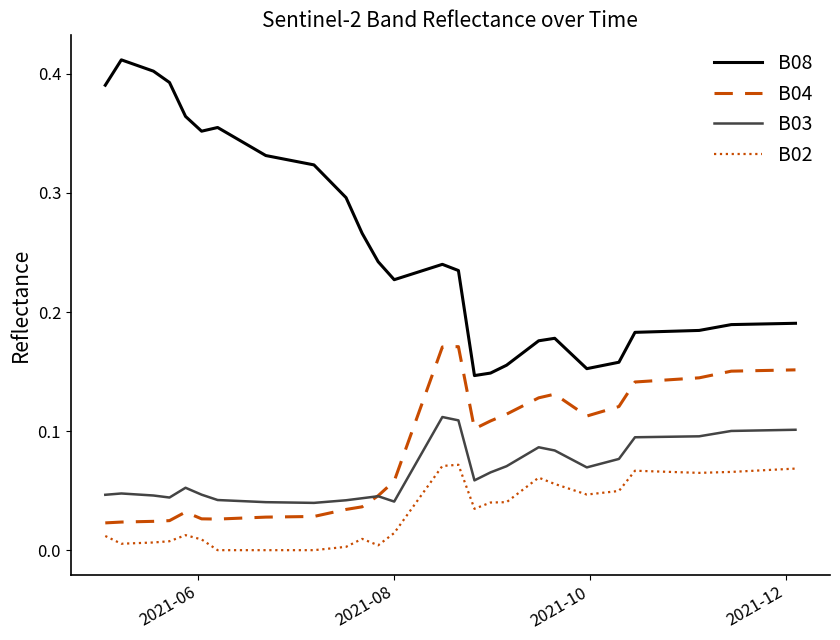

Rank the series by their maximum value, from highest to lowest.

B08, B04, B03, B02